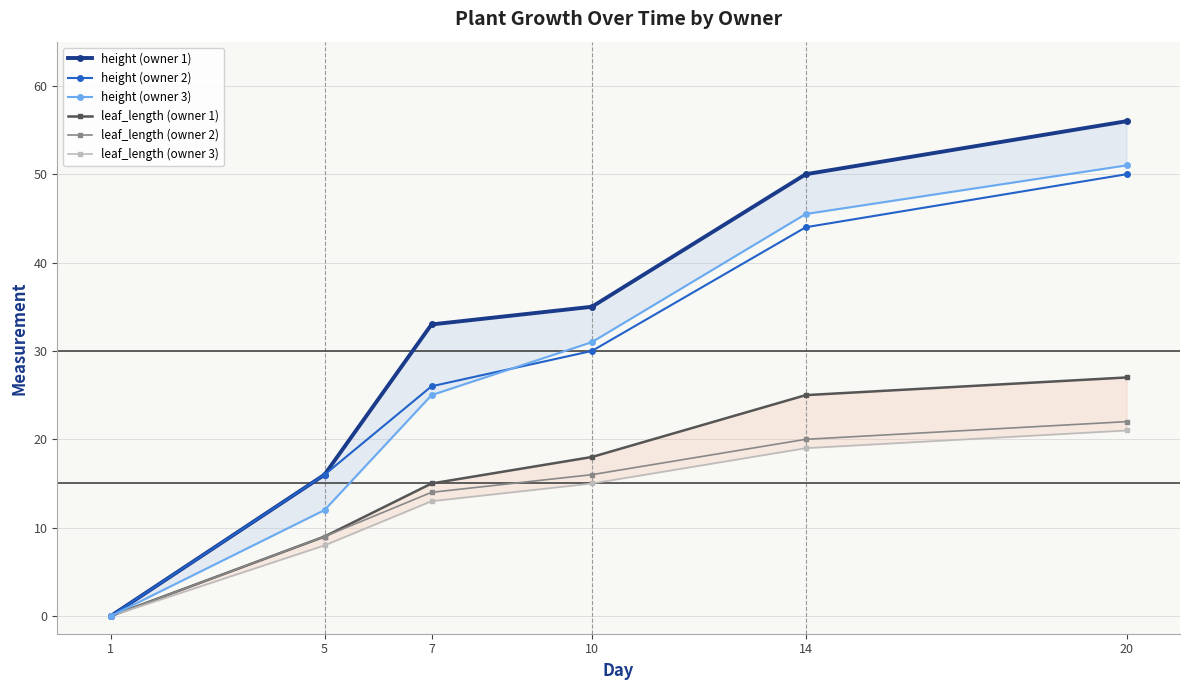

Reading left to right, what are all the values shown in this chart?

height (owner 1): 0.0	16.0	33.0	35.0	50.0	56.0
height (owner 2): 0.0	16.0	26.0	30.0	44.0	50.0
height (owner 3): 0.0	12.0	25.0	31.0	45.5	51.0
leaf_length (owner 1): 0.0	9.0	15.0	18.0	25.0	27.0
leaf_length (owner 2): 0.0	9.0	14.0	16.0	20.0	22.0
leaf_length (owner 3): 0.0	8.0	13.0	15.0	19.0	21.0